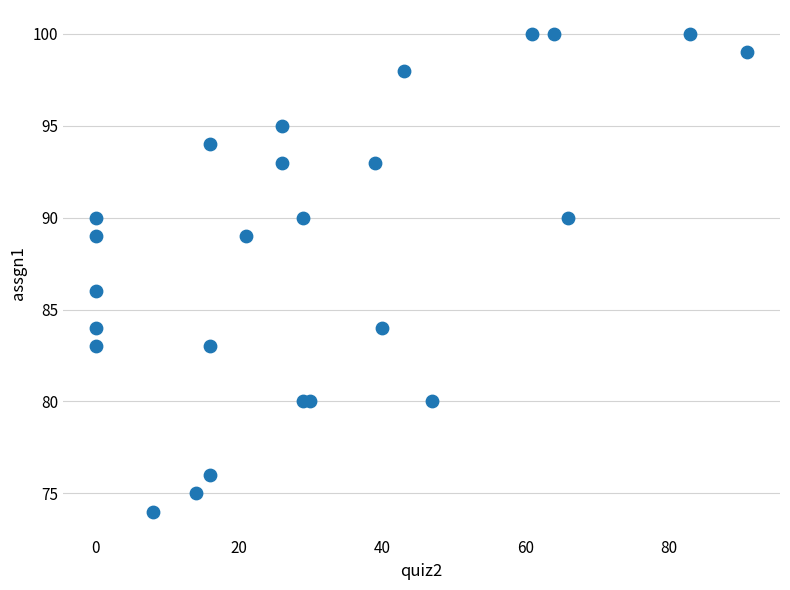

What Y value in the scatter plot is closest to 87?

86